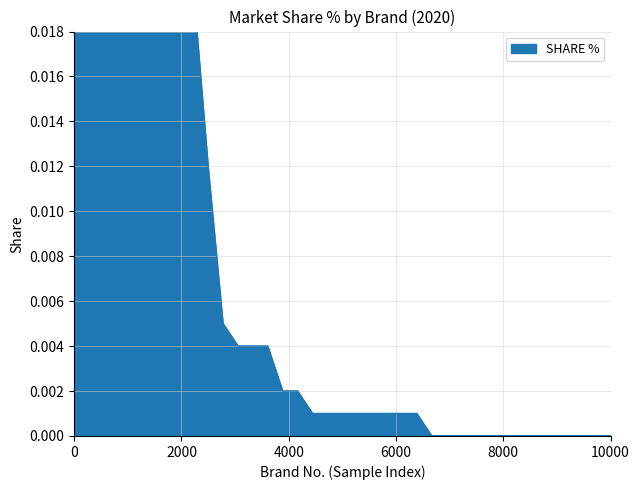

The chart shows a value of 0.0 at 18. True or false?

False